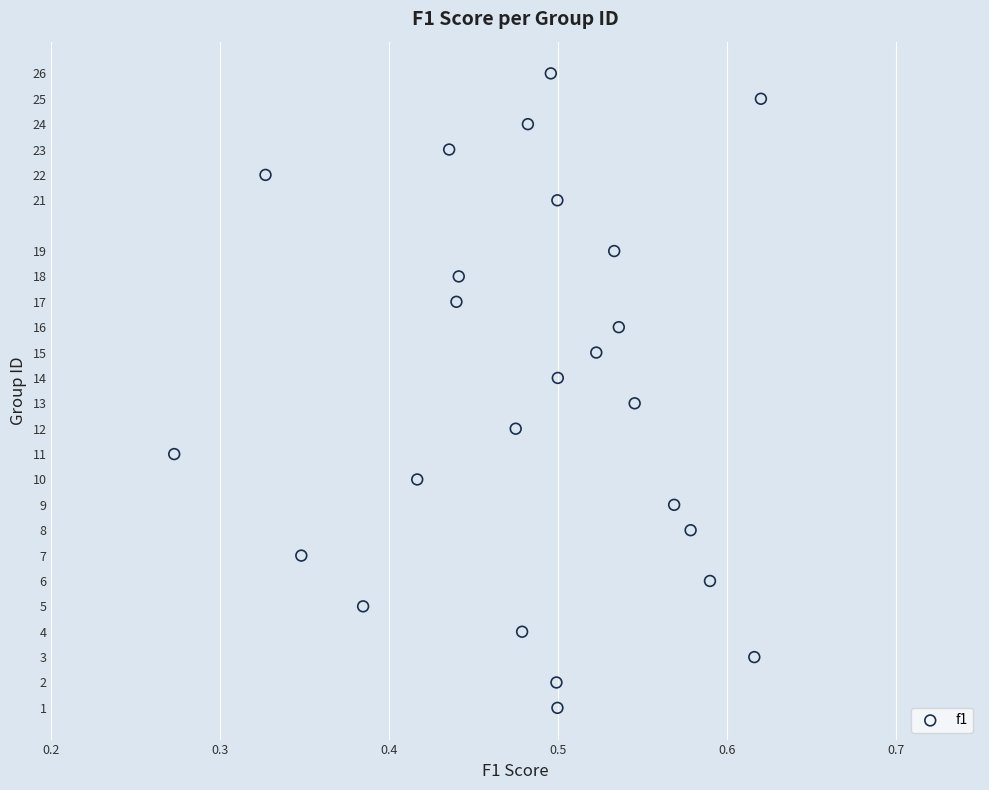

What is the range of Y values (max minus min)?

25